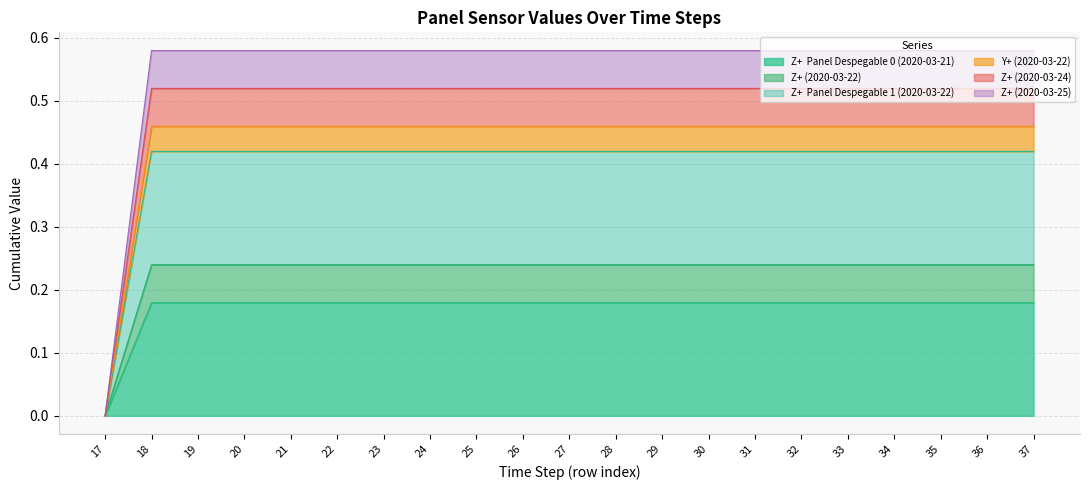

Rank the categories by Z+  Panel Despegable 0 (2020-03-21) value from highest to lowest.

18, 20, 21, 22, 23, 24, 27, 29, 30, 28, 19, 25, 26, 36, 37, 35, 32, 34, 31, 33, 17